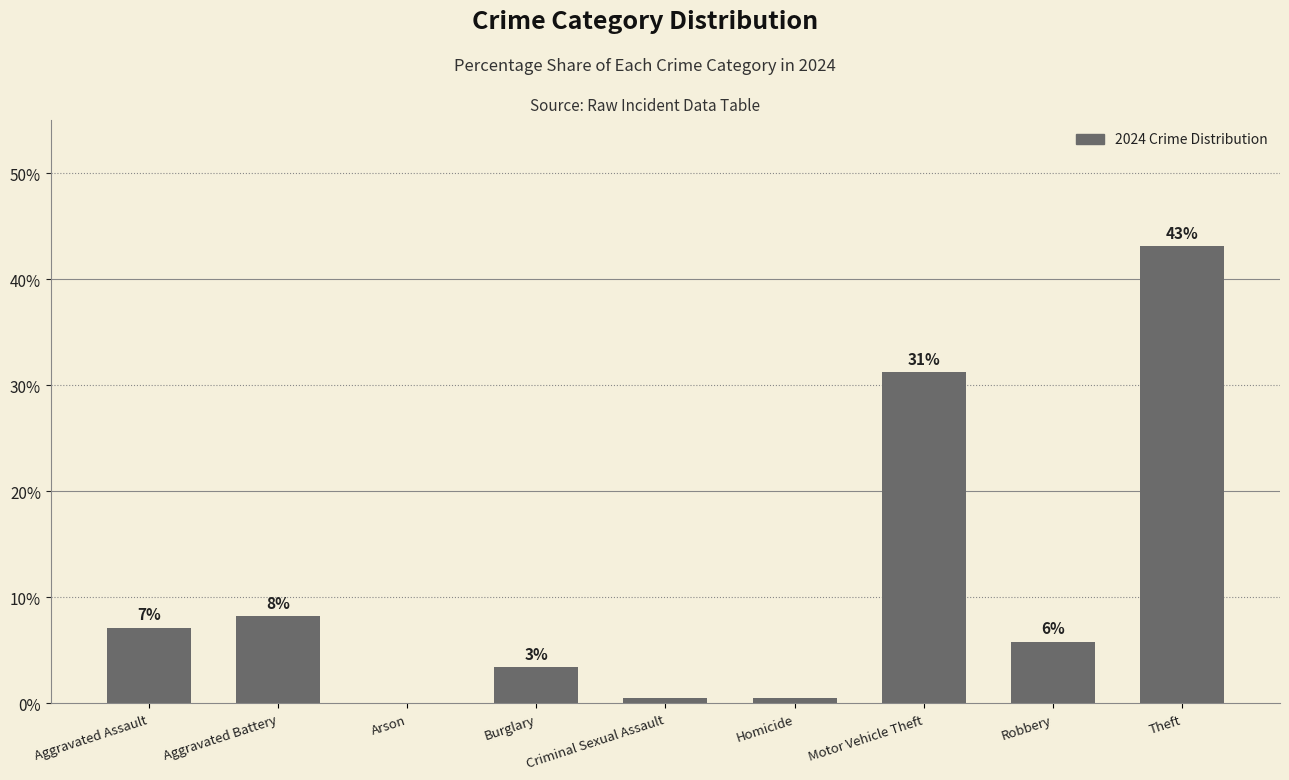

Reading right to left, extract all data points from this chart.

Theft=43.1	Robbery=5.8	Motor Vehicle Theft=31.2	Homicide=0.5	Criminal Sexual Assault=0.5	Burglary=3.4	Arson=0.0	Aggravated Battery=8.2	Aggravated Assault=7.1